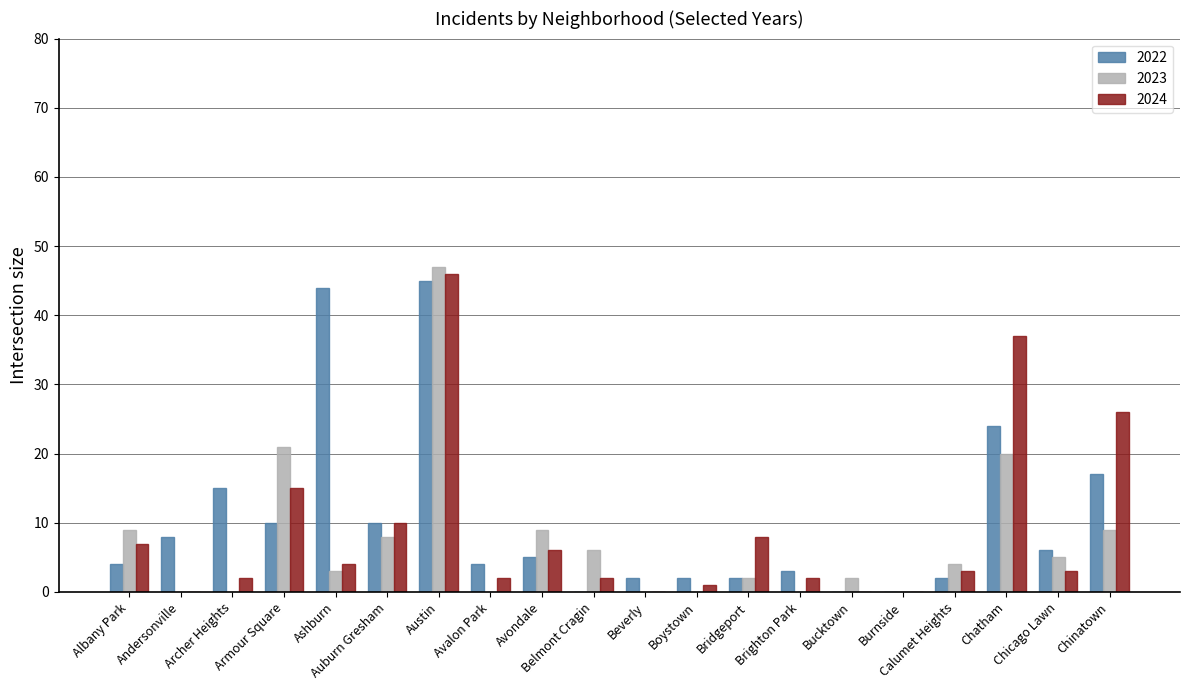

What is the highest value of the 2022 series?

45